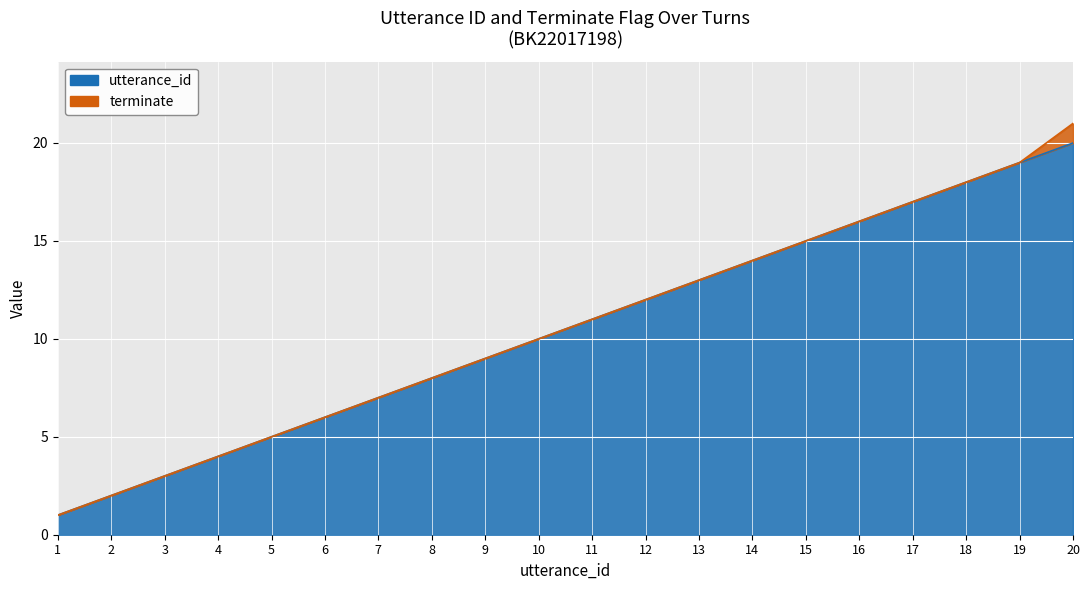

Rank the categories by value from lowest to highest.

1, 2, 3, 4, 5, 6, 7, 8, 9, 10, 11, 12, 13, 14, 15, 16, 17, 18, 19, 20